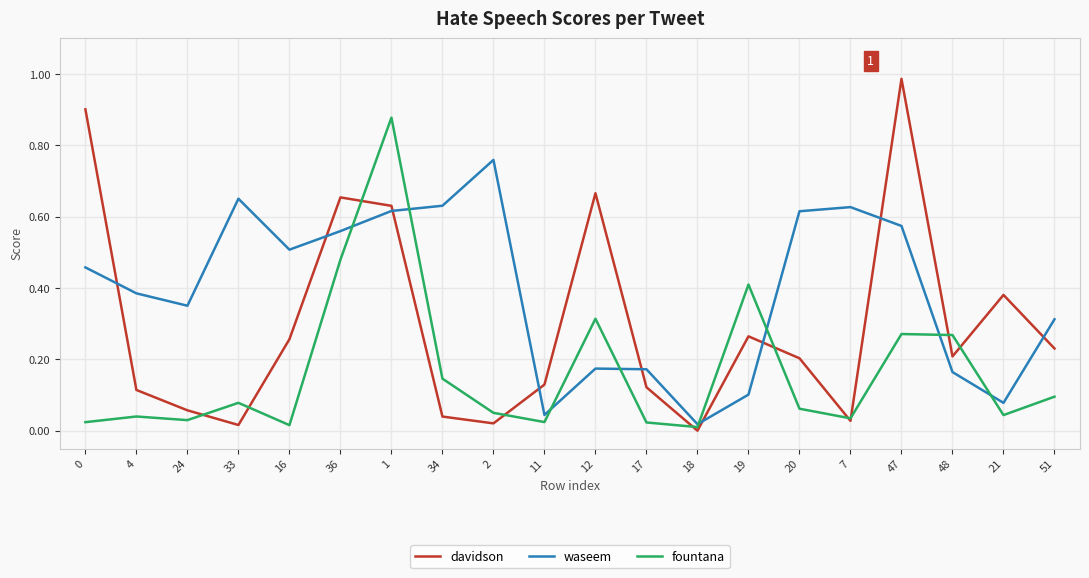

Rank the series at 0 from lowest to highest value.

fountana, waseem, davidson